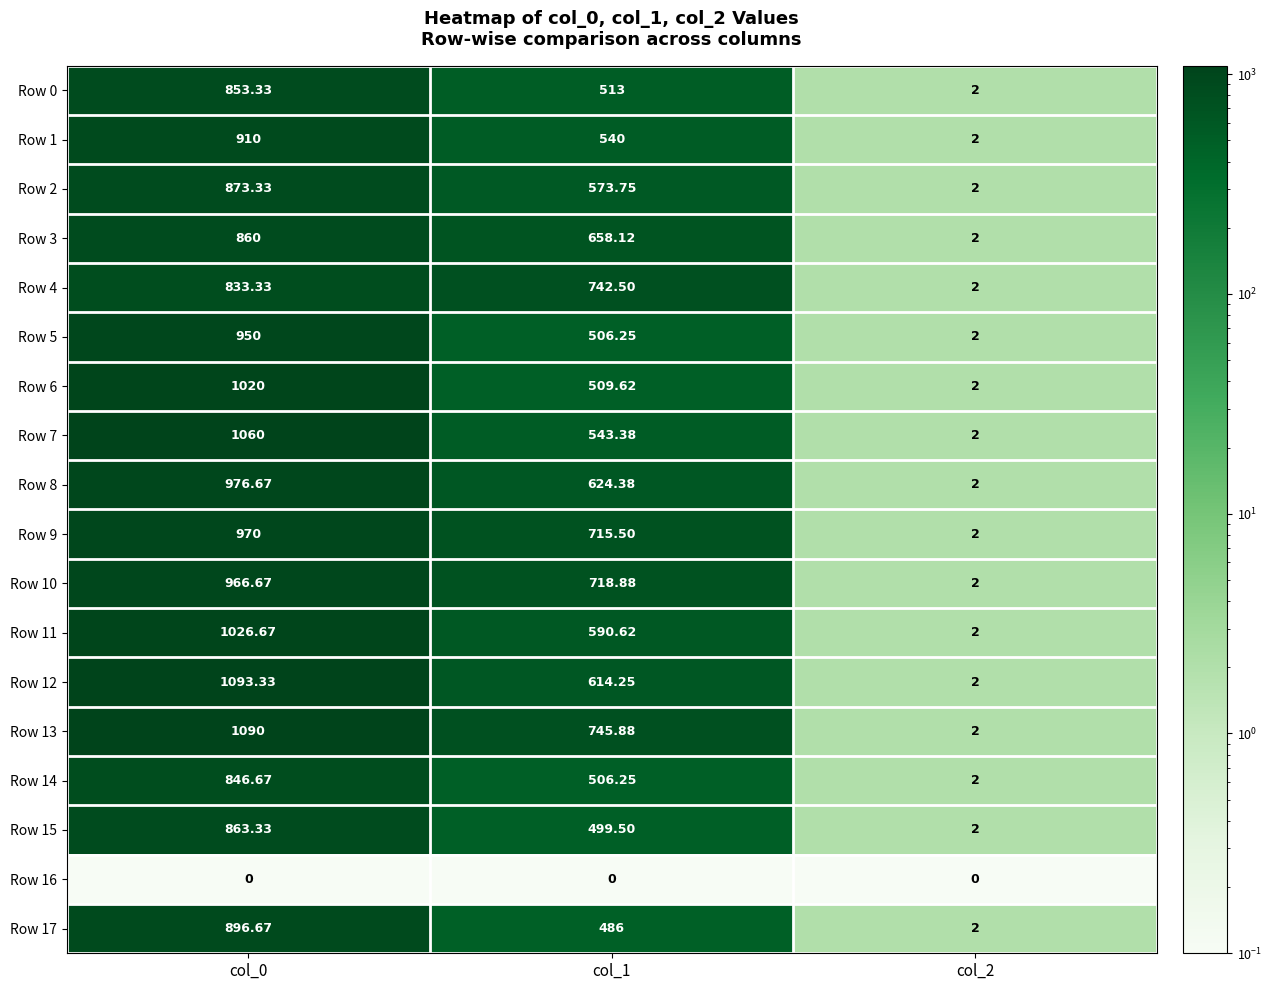

Reading left to right, transcribe all the data shown in this chart.

Row 0: col_0=853.3	col_1=513.0	col_2=2.0
Row 1: col_0=910.0	col_1=540.0	col_2=2.0
Row 2: col_0=873.3	col_1=573.8	col_2=2.0
Row 3: col_0=860.0	col_1=658.1	col_2=2.0
Row 4: col_0=833.3	col_1=742.5	col_2=2.0
Row 5: col_0=950.0	col_1=506.2	col_2=2.0
Row 6: col_0=1020.0	col_1=509.6	col_2=2.0
Row 7: col_0=1060.0	col_1=543.4	col_2=2.0
Row 8: col_0=976.7	col_1=624.4	col_2=2.0
Row 9: col_0=970.0	col_1=715.5	col_2=2.0
Row 10: col_0=966.7	col_1=718.9	col_2=2.0
Row 11: col_0=1026.7	col_1=590.6	col_2=2.0
Row 12: col_0=1093.3	col_1=614.2	col_2=2.0
Row 13: col_0=1090.0	col_1=745.9	col_2=2.0
Row 14: col_0=846.7	col_1=506.2	col_2=2.0
Row 15: col_0=863.3	col_1=499.5	col_2=2.0
Row 16: col_0=0.0	col_1=0.0	col_2=0.0
Row 17: col_0=896.7	col_1=486.0	col_2=2.0